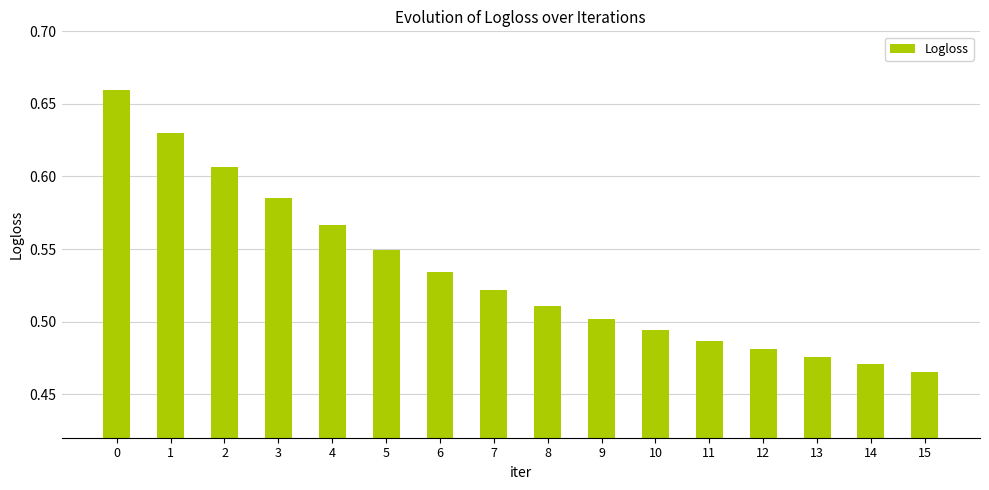

The chart shows a value of 1.0 at 3. True or false?

False